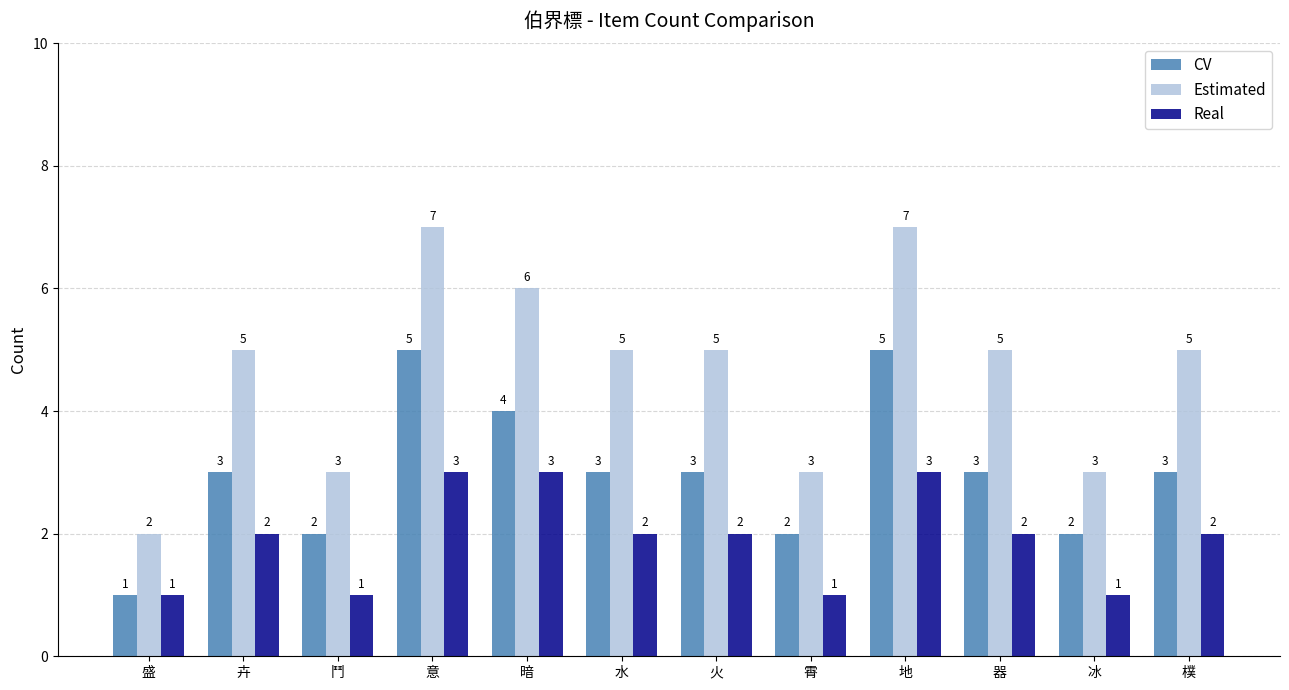

Which series changed the most between 鬥 and 地?

Estimated